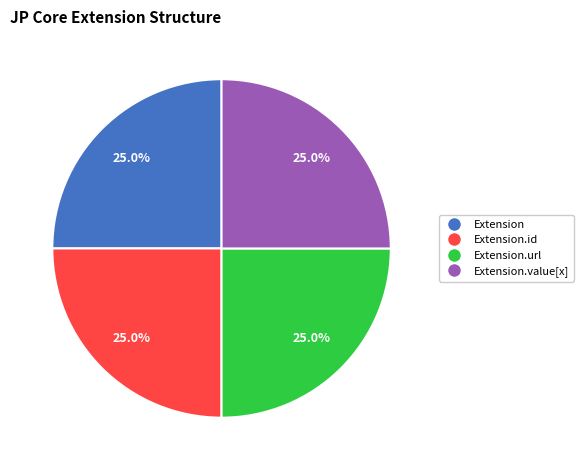

To the nearest percent, what is the average slice percentage?

25%